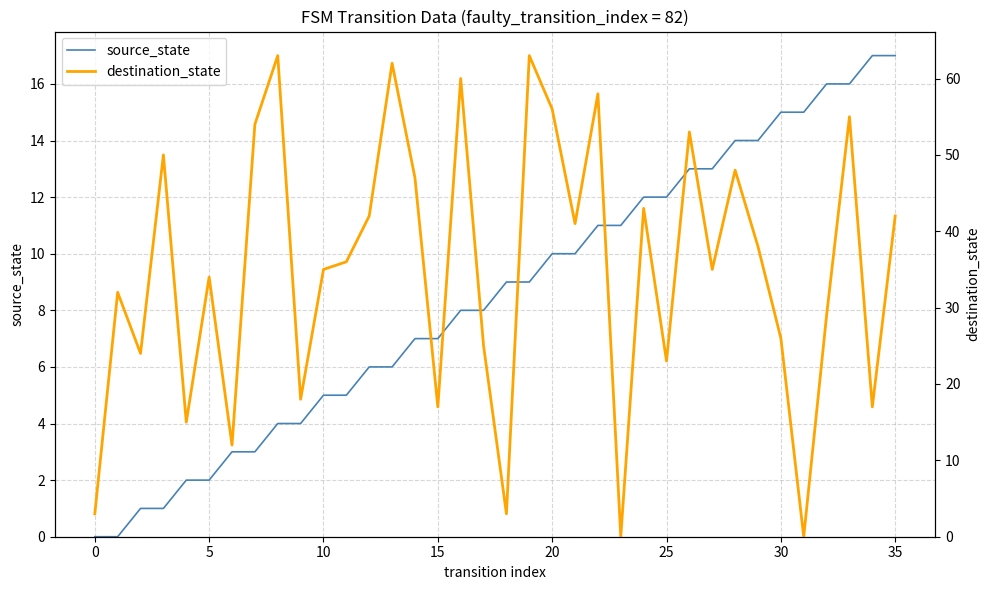

Which series has the largest total across all categories?

destination_state